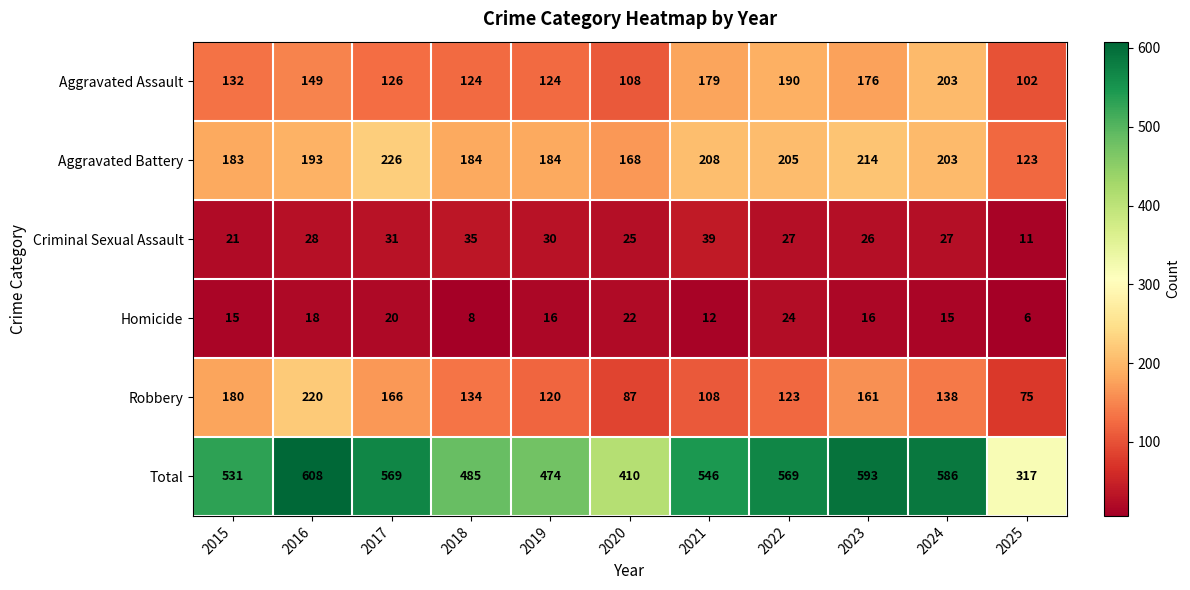

Is the value of Homicide at 2023 greater than the value of Aggravated Battery at 2015?

No